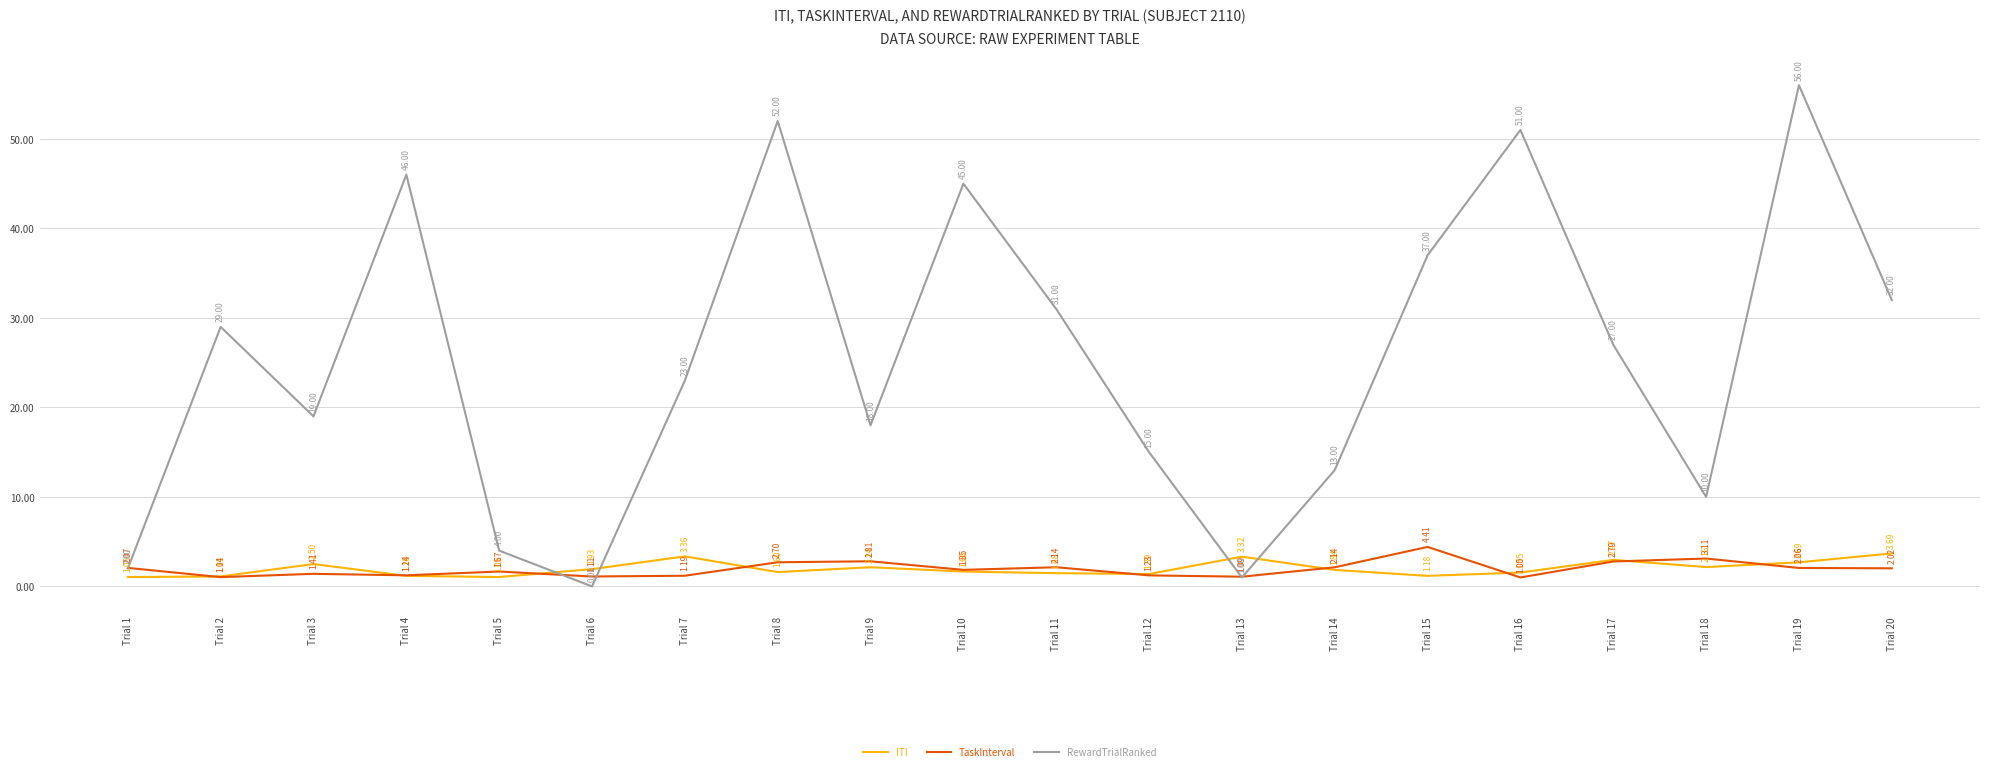

True or false: RewardTrialRanked has more than 2 interior local peaks.

True